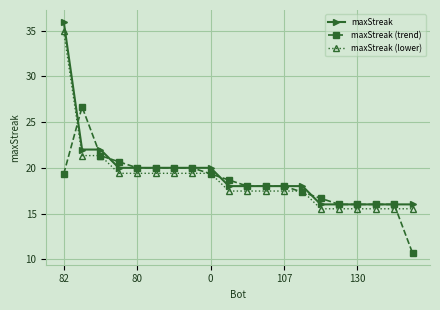

What is the maximum value shown in the chart?

36.0